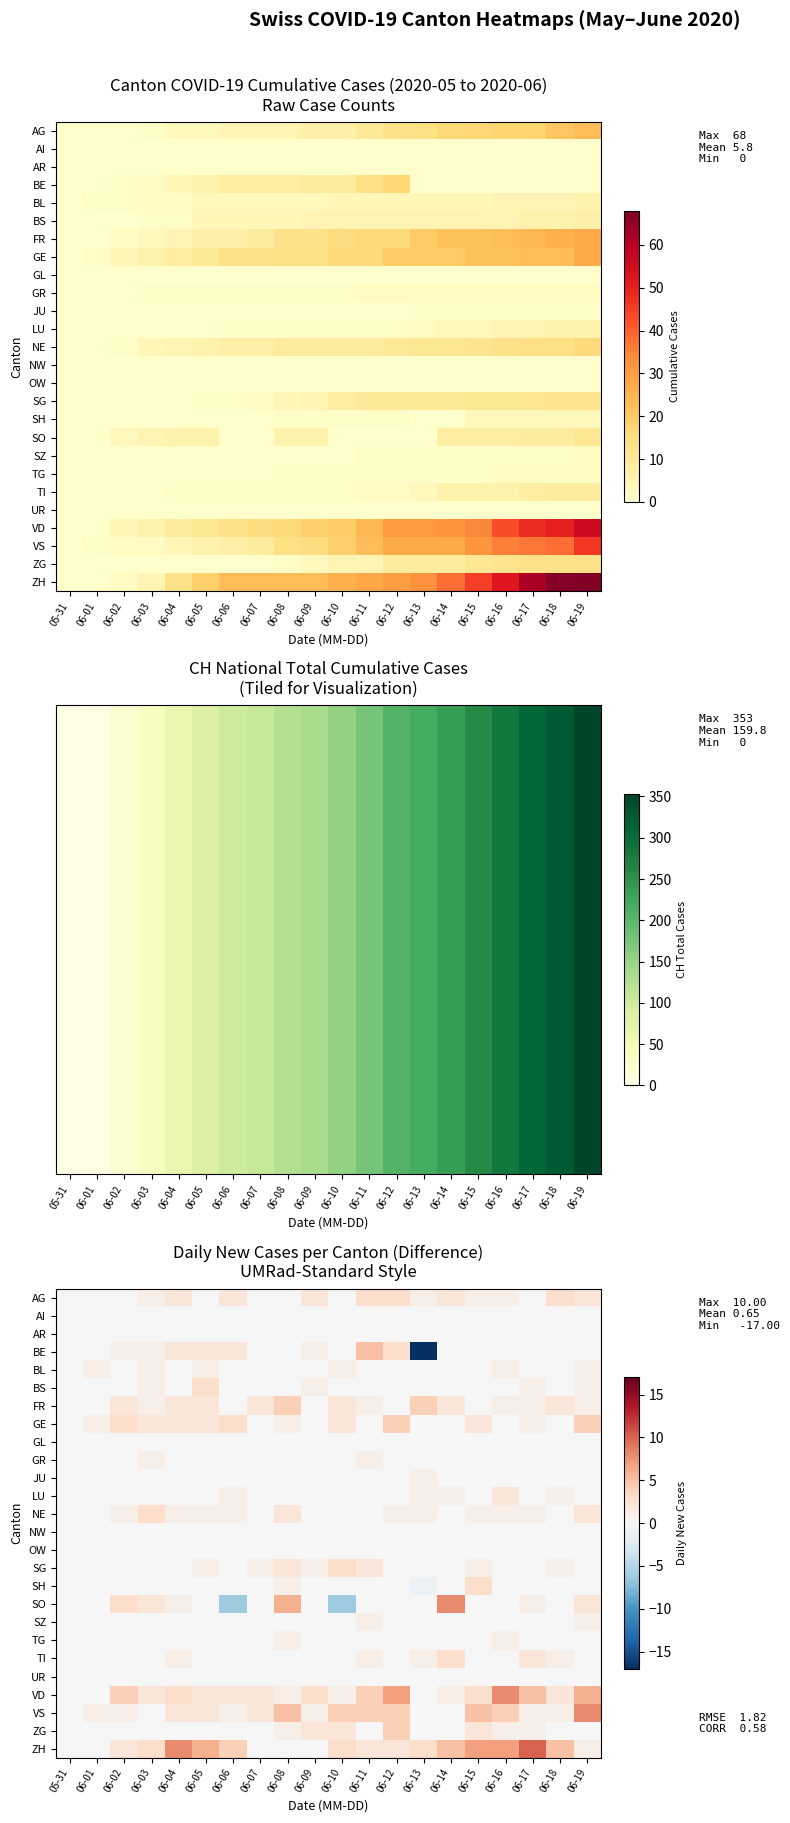

How many positive values does the AG series have?

12